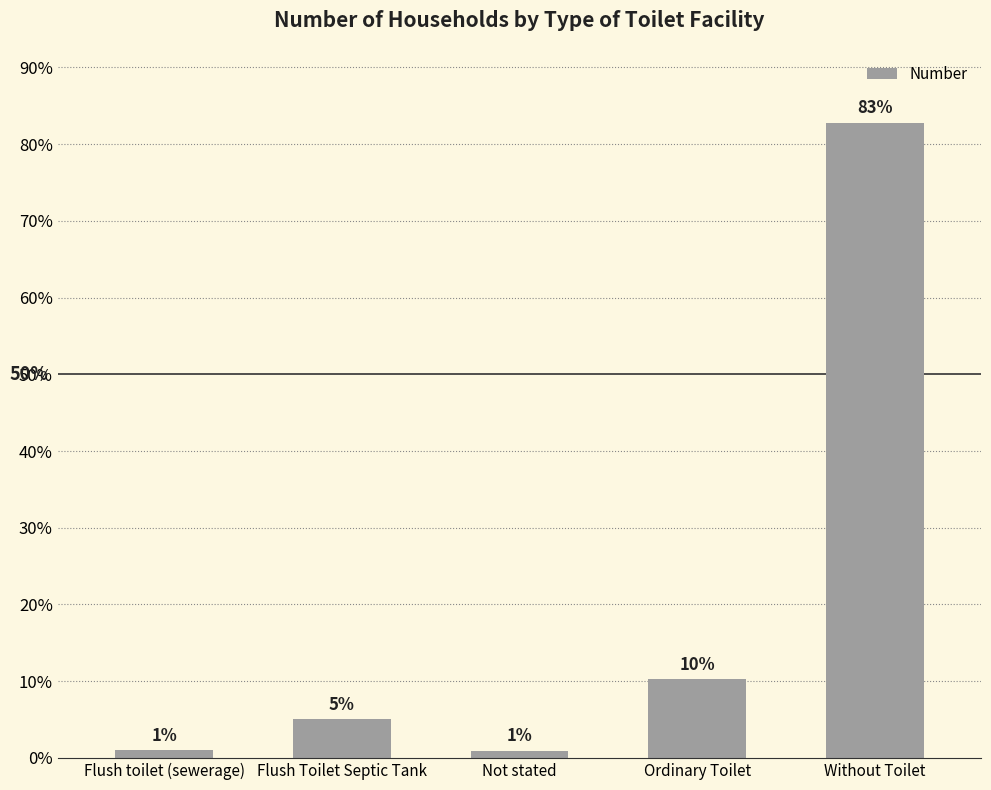

What is the label of the 3rd bar from the right?

Not stated